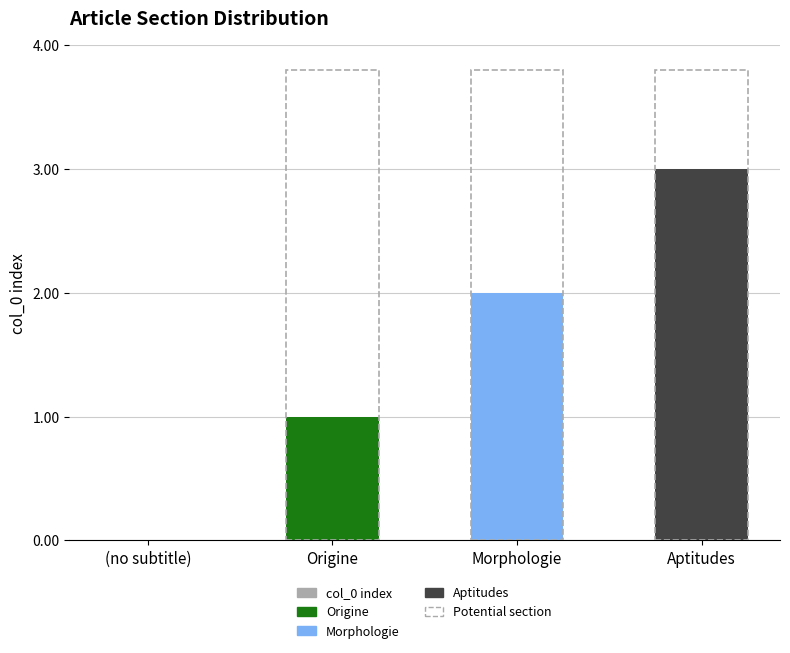

What is the difference between the highest and lowest values at Aptitudes?

3